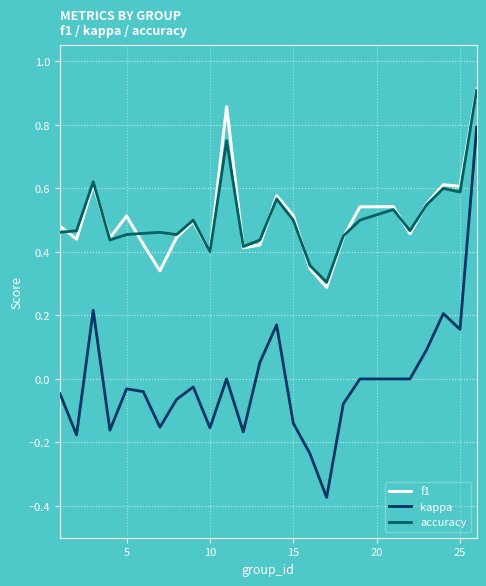

What are all the series names shown in the legend?

f1, kappa, accuracy